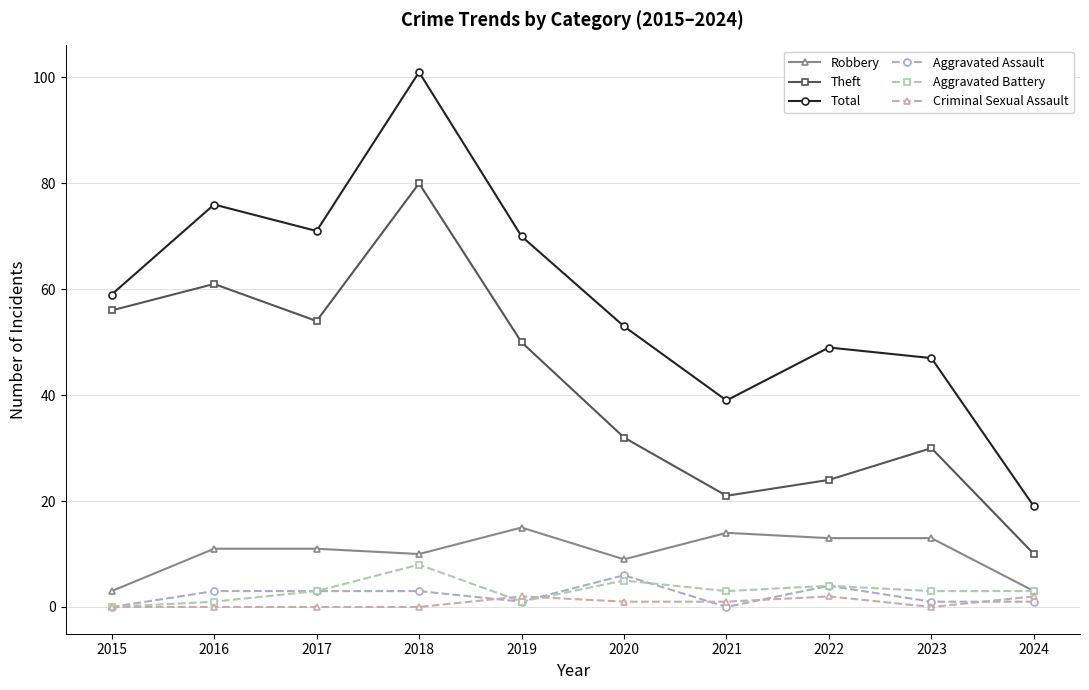

Between 2018 and 2024, which series saw the biggest shift?

Total